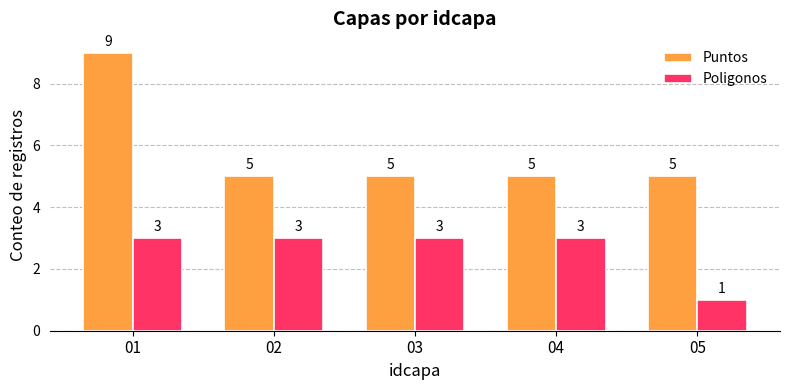

List the series in order of their overall mean, highest first.

Puntos, Poligonos